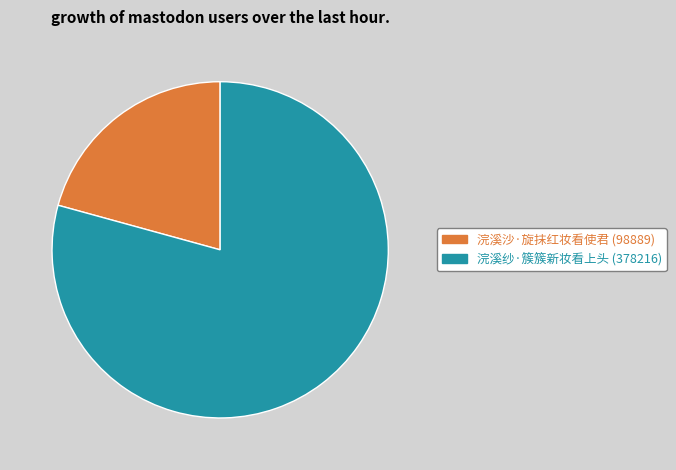

What is the ratio of the value at 浣溪沙·旋抹红妆看使君 to the value at 浣溪纱·簇簇新妆看上头?

0.3